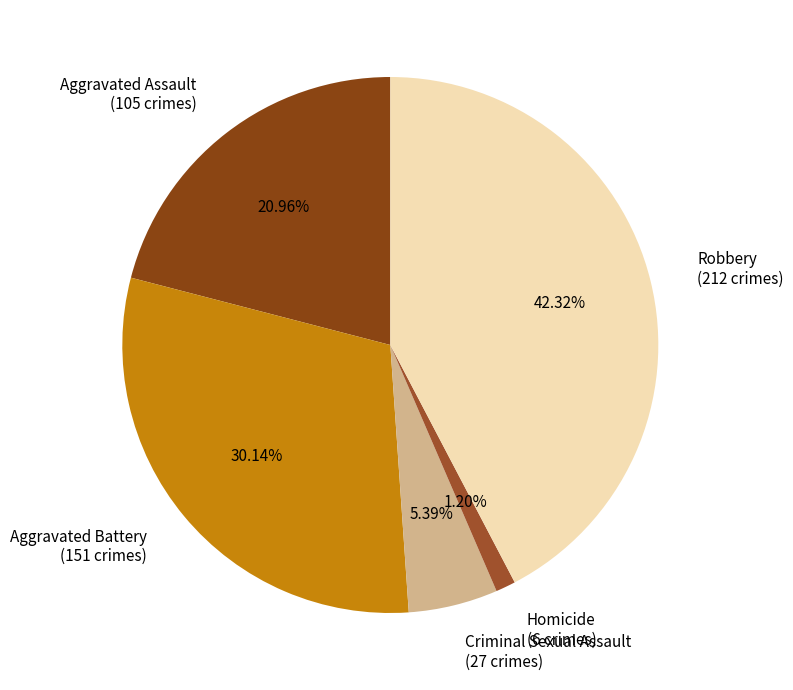

To the nearest percent, what is the average slice percentage?

20%